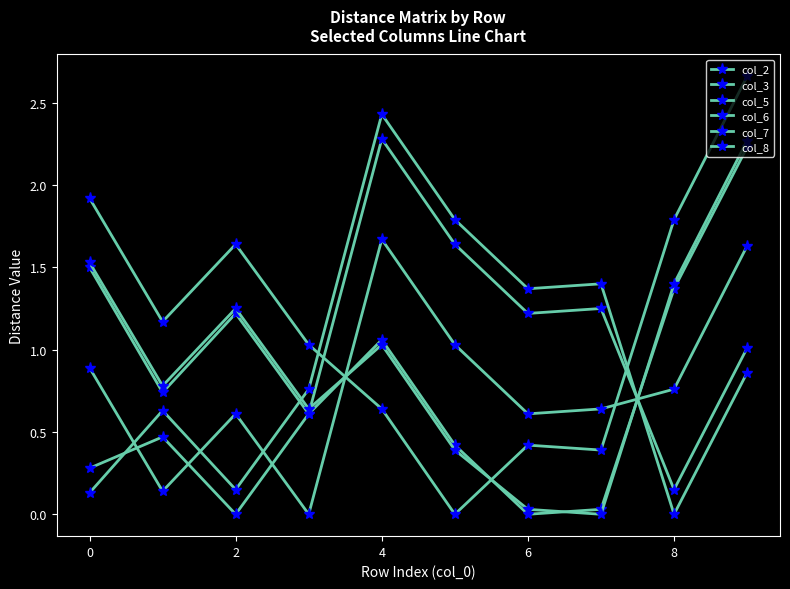

Does the chart have visible grid lines?

No